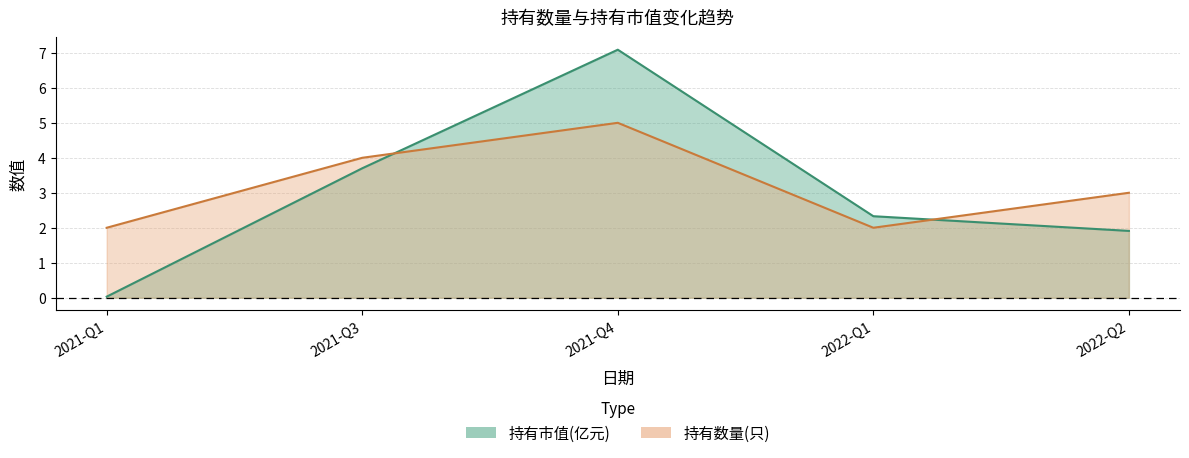

Where does the 持有市值(亿元) series first go above 2?

2021-Q3